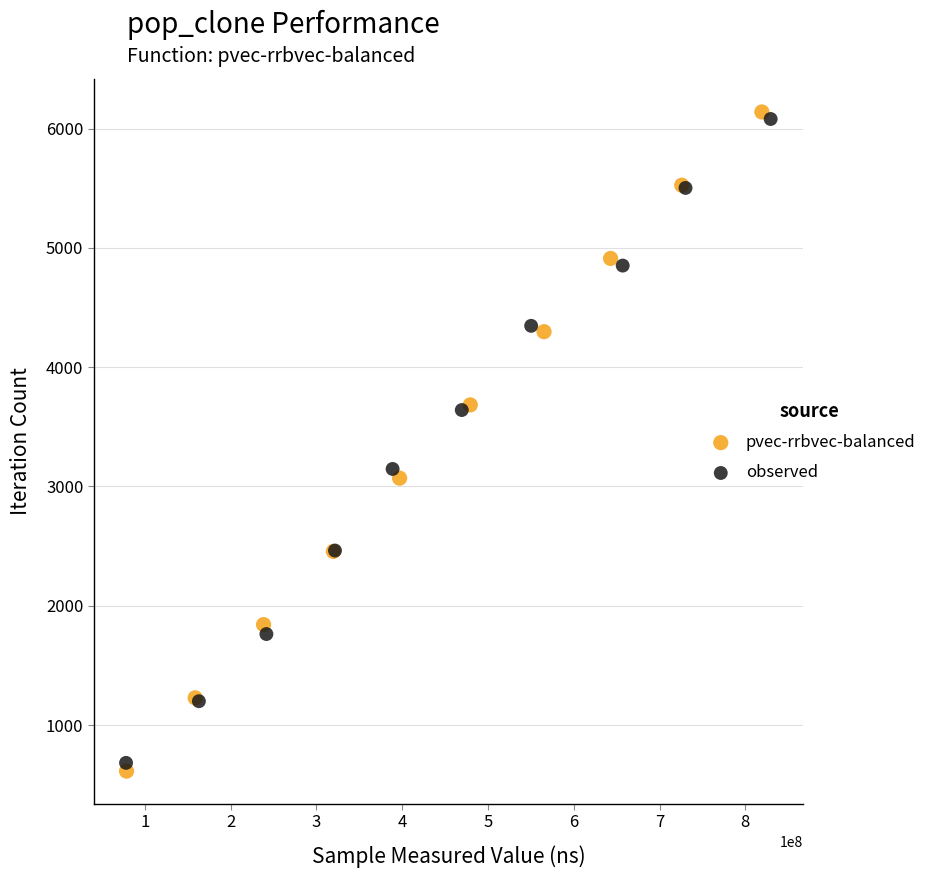

Which series has the largest Y range (max minus min)?

pvec-rrbvec-balanced